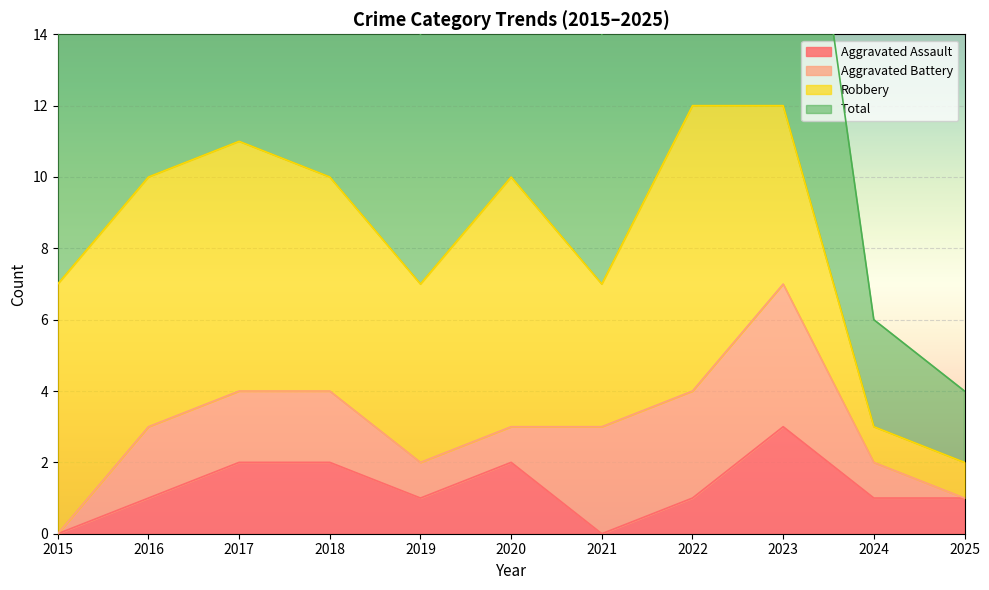

List the labels in order of Aggravated Assault value, smallest first.

2015, 2021, 2016, 2019, 2022, 2024, 2025, 2017, 2018, 2020, 2023